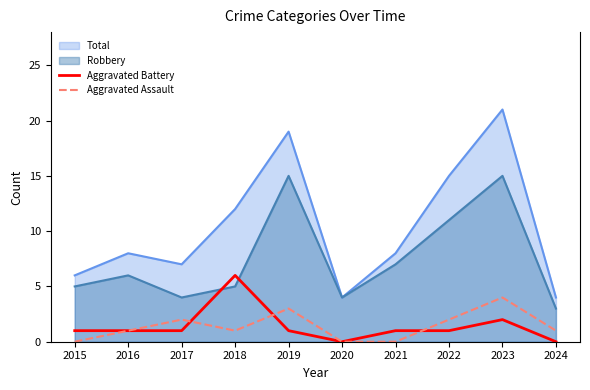

After their last crossing, which series has the higher values: Aggravated Assault or Aggravated Battery?

Aggravated Assault